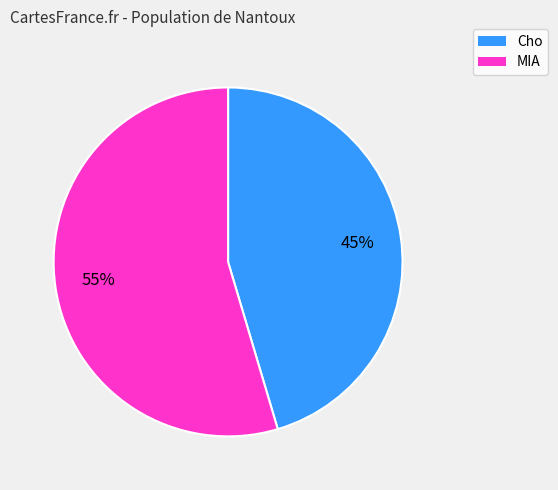

Does any single category account for the majority?

Yes